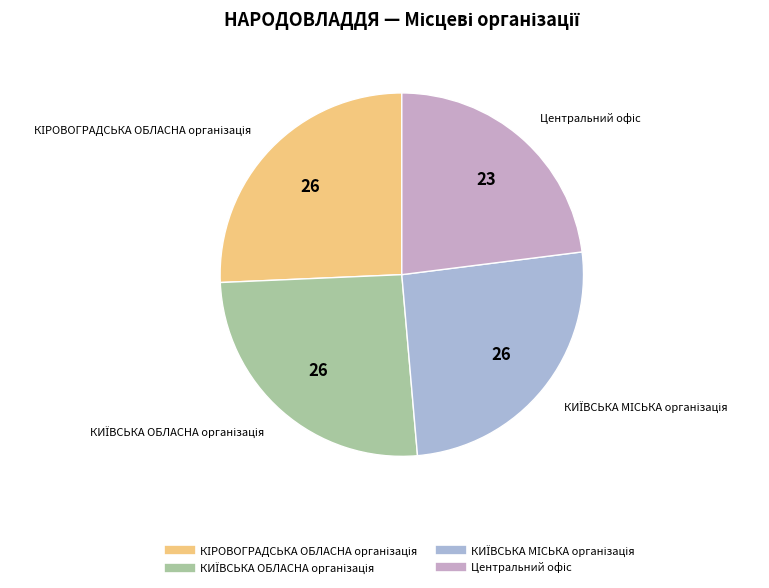

Does any single category account for the majority?

No